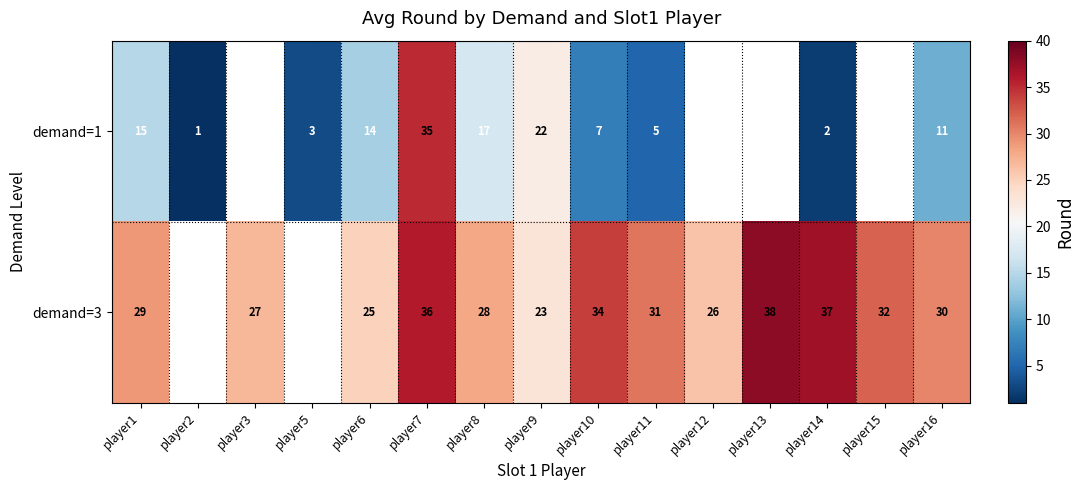

Is it true that demand=1 equals 28.2 at player8?

False